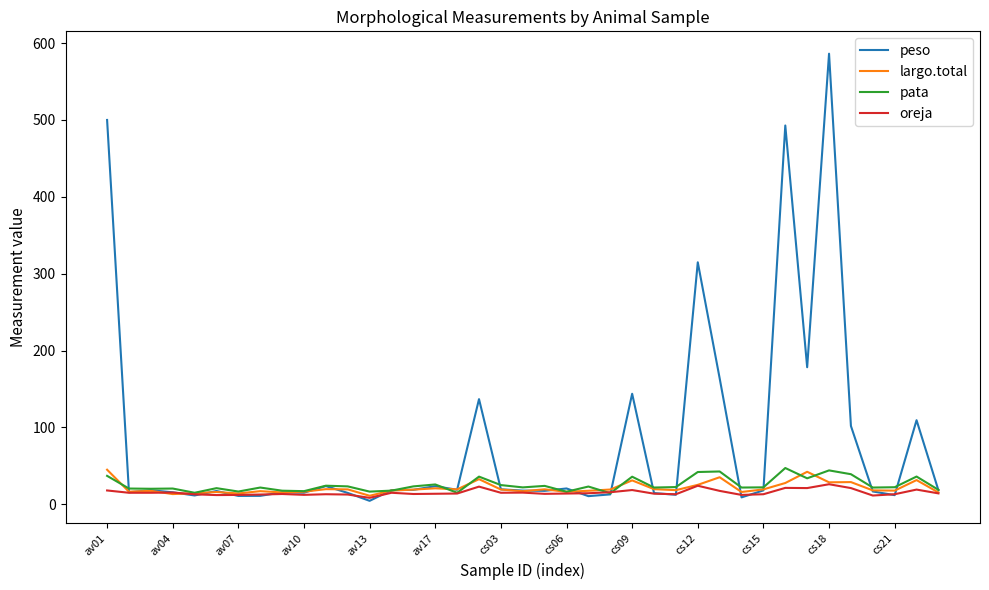

Which series has the largest total across all categories?

peso